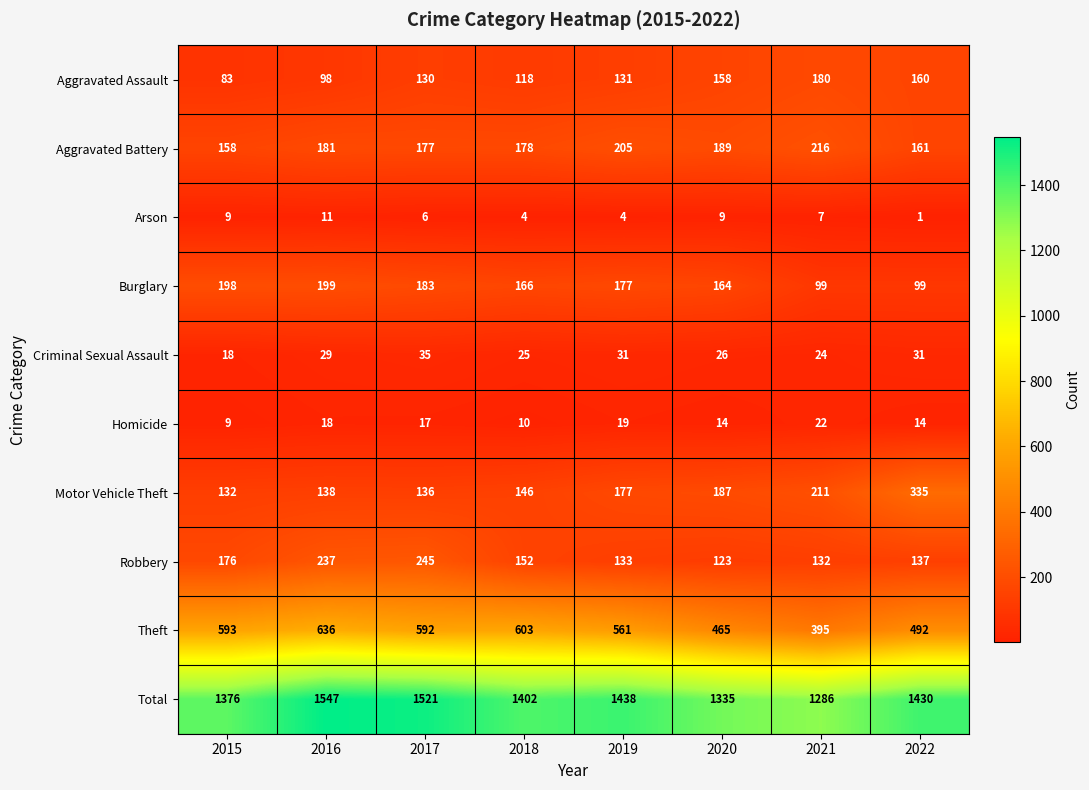

Count the number of categories in the chart.

8